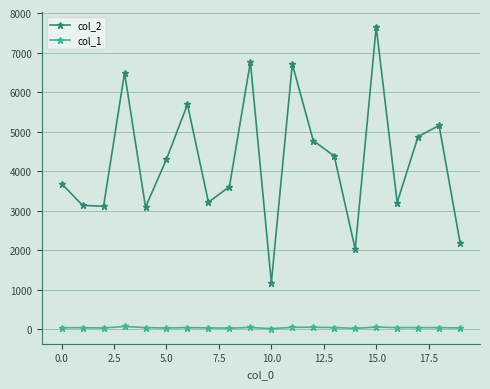

What is the value of the col_1 point at the 4th from the left?

68